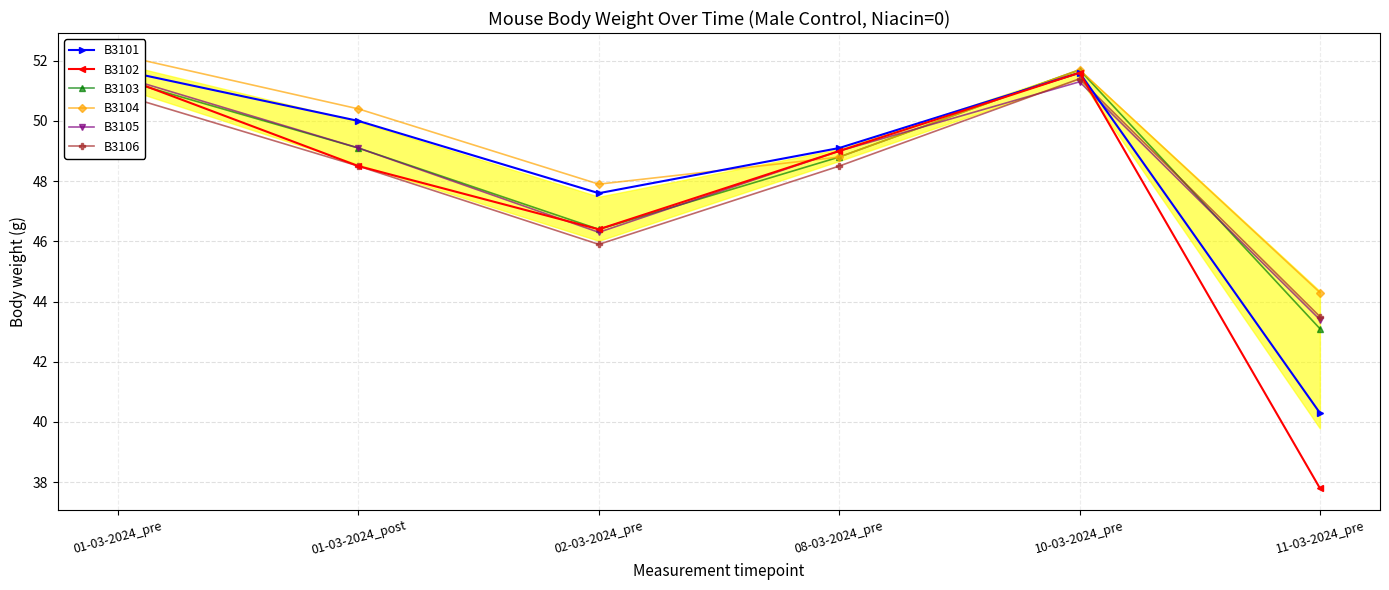

How many interior local peaks does the B3101 series have?

1